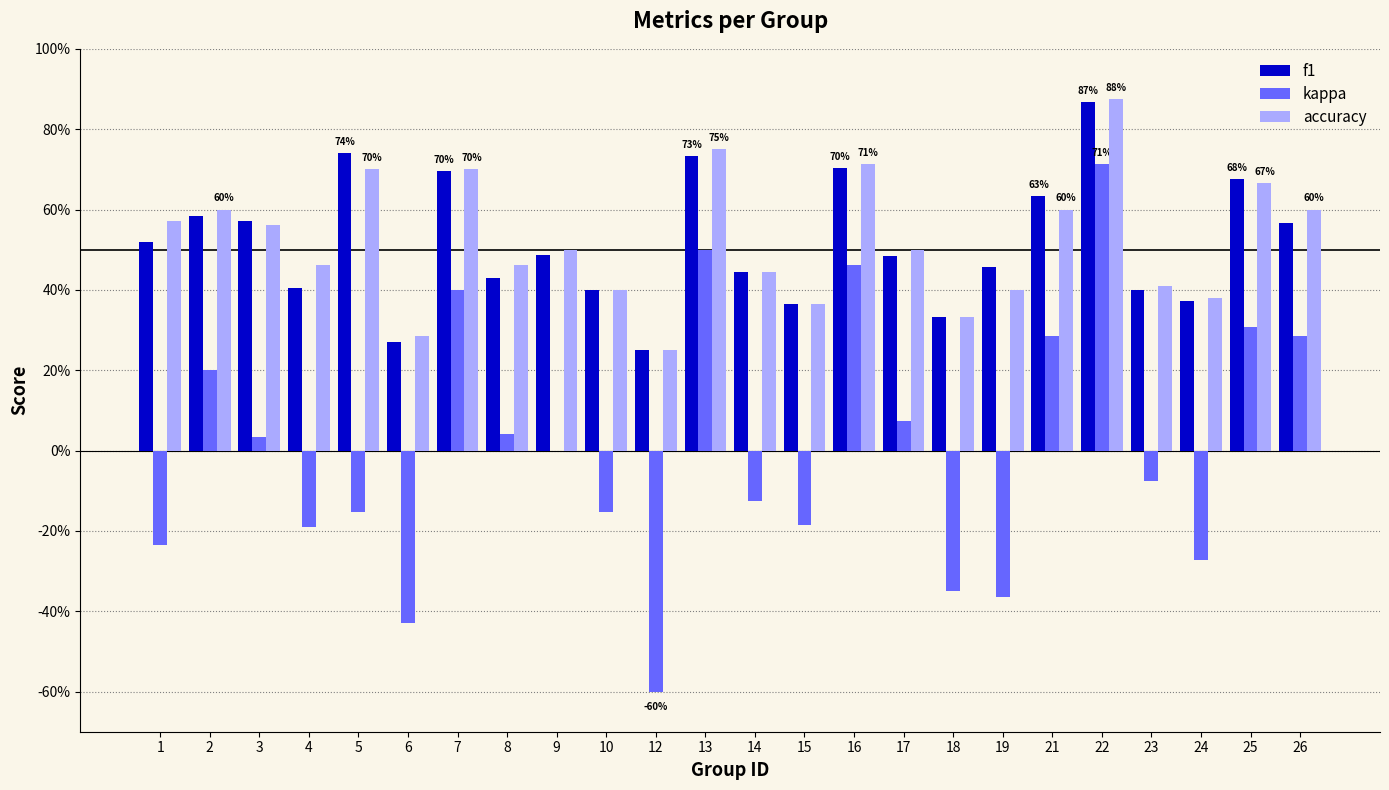

What is the value of the accuracy bar at the 13th from the left?

0.4